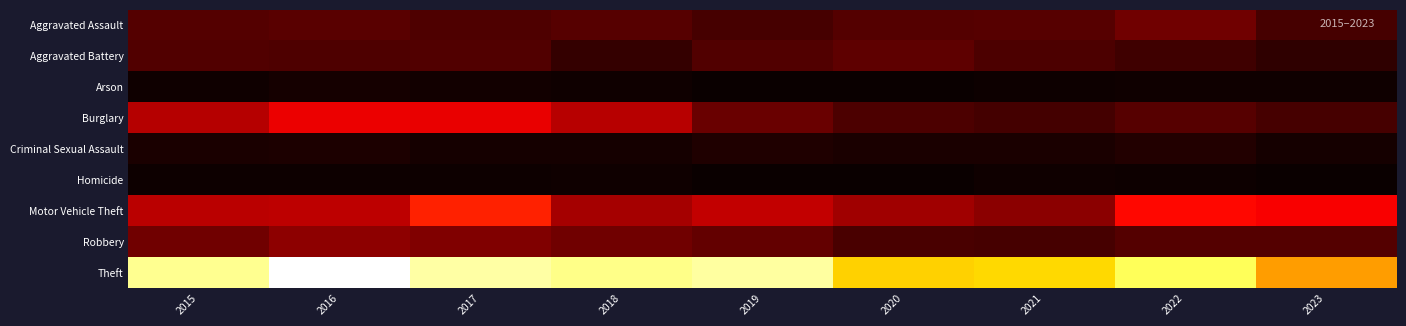

Which series changed the most between 2020 and 2023?

Motor Vehicle Theft